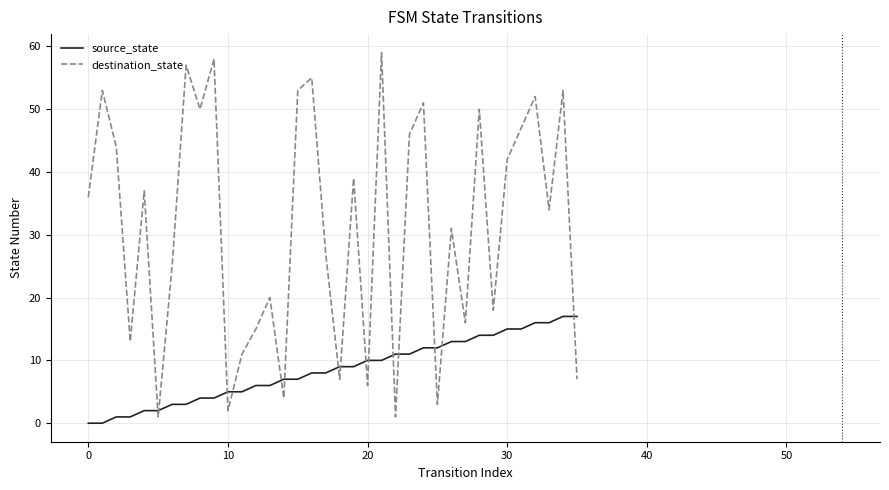

Which series has the largest range (max minus min)?

destination_state